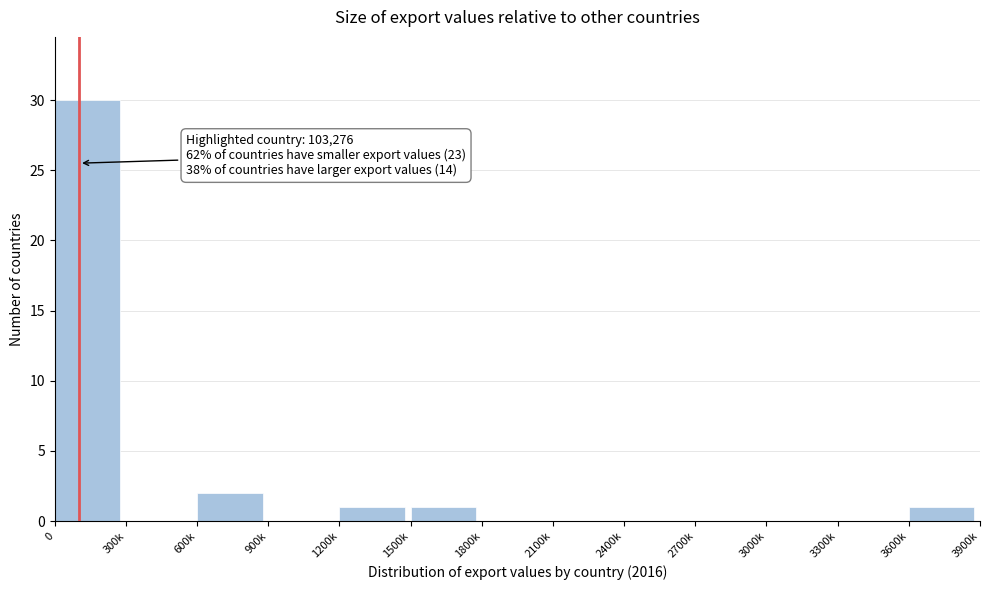

Reading left to right, transcribe all the data shown in this chart.

0=30	300k=0	600k=2	900k=0	1200k=1	1500k=1	1800k=0	2100k=0	2400k=0	2700k=0	3000k=0	3300k=0	3600k=1